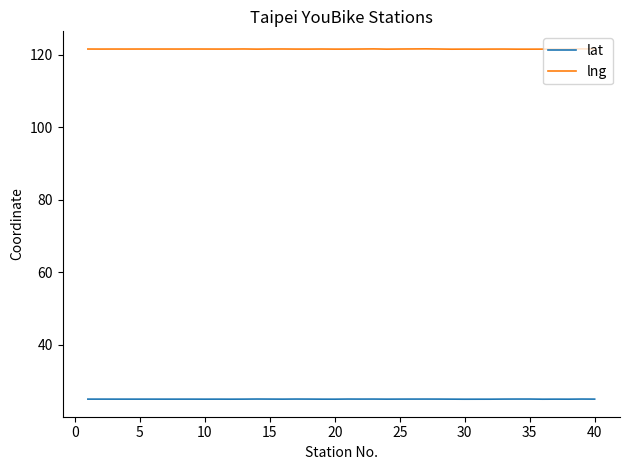

What is the minimum value for lng?

121.5